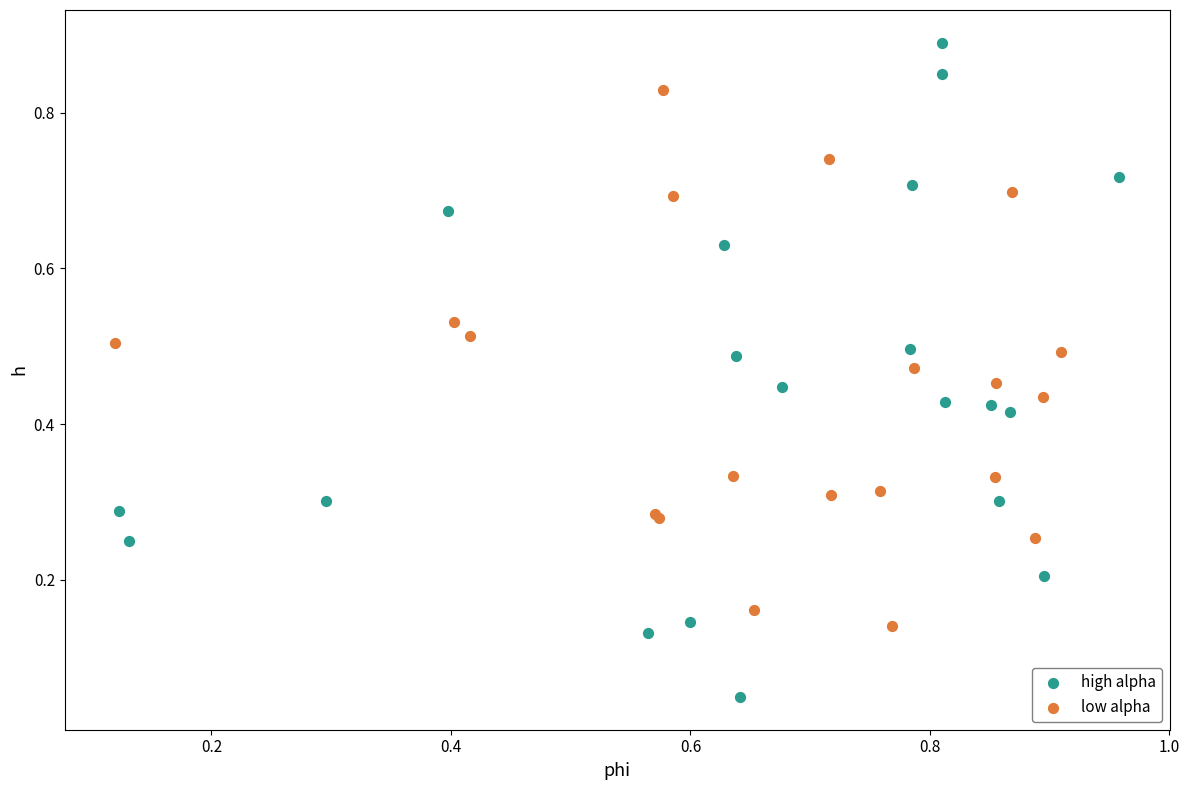

Which series reaches the minimum Y coordinate?

high alpha